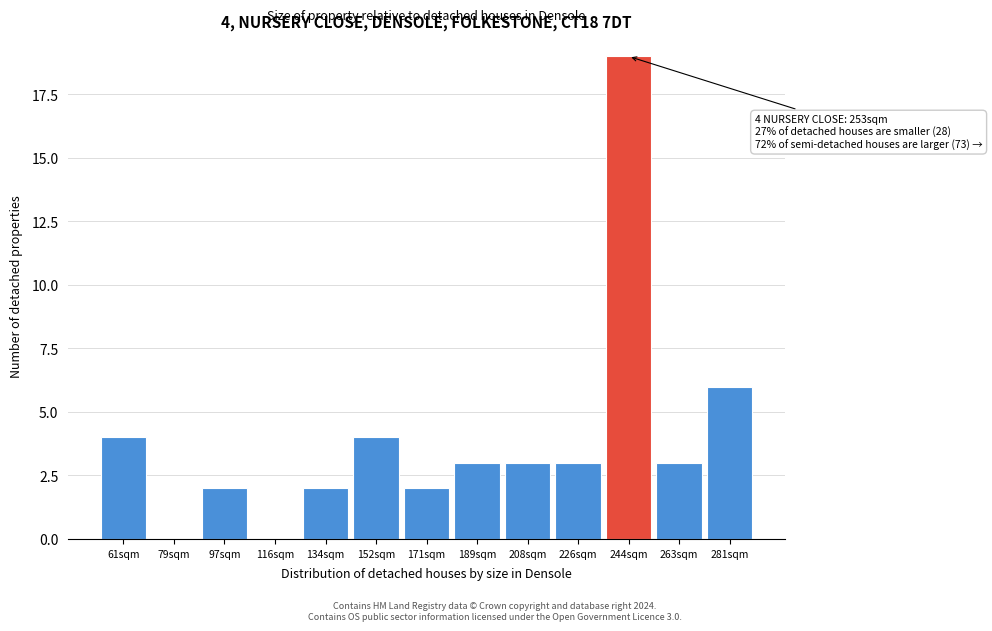

Reading left to right, list all the values displayed in this chart.

61sqm=4	79sqm=0	97sqm=2	116sqm=0	134sqm=2	152sqm=4	171sqm=2	189sqm=3	208sqm=3	226sqm=3	244sqm=19	263sqm=3	281sqm=6